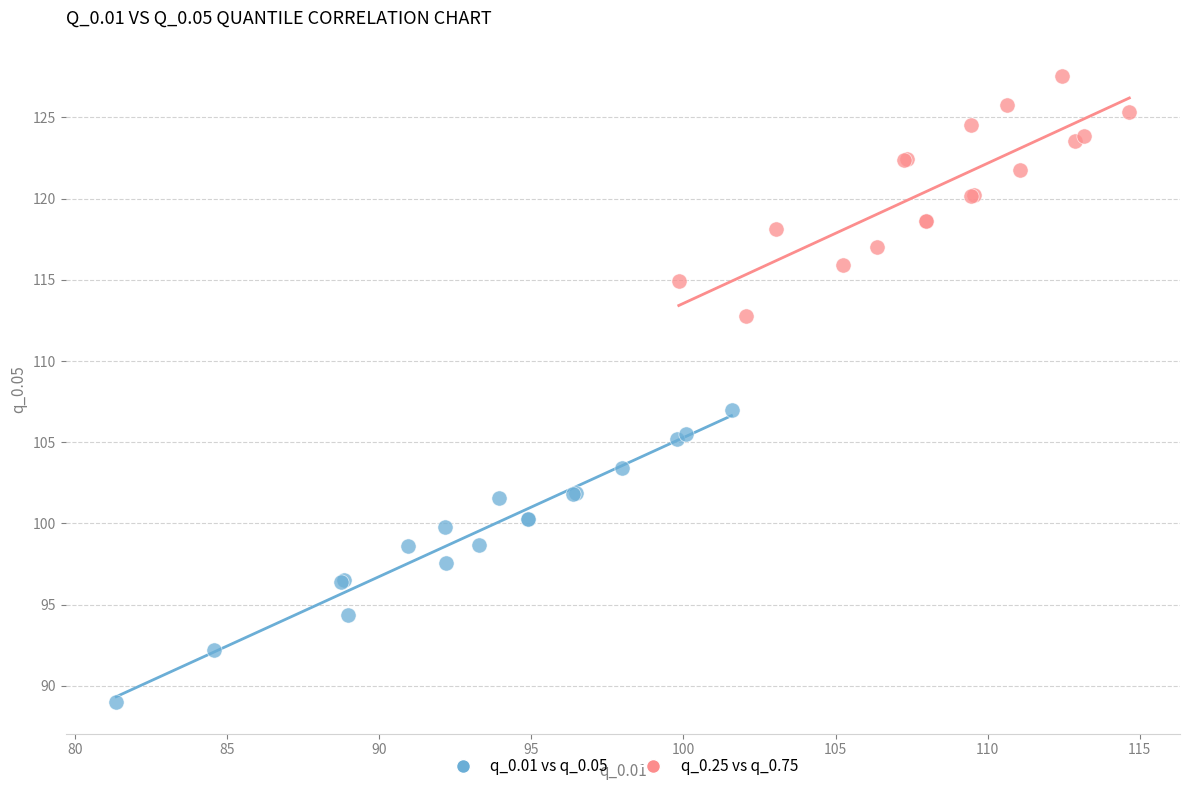

Which series reaches the minimum Y coordinate?

q_0.01 vs q_0.05